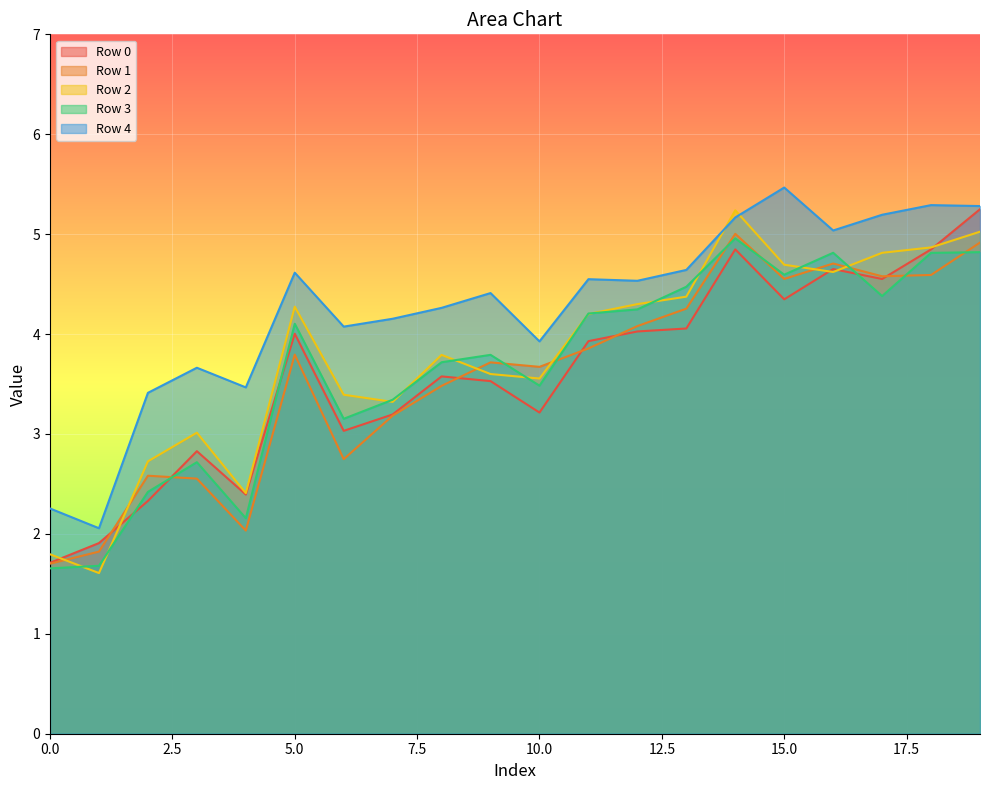

Where is the first local minimum for Row 1?

4